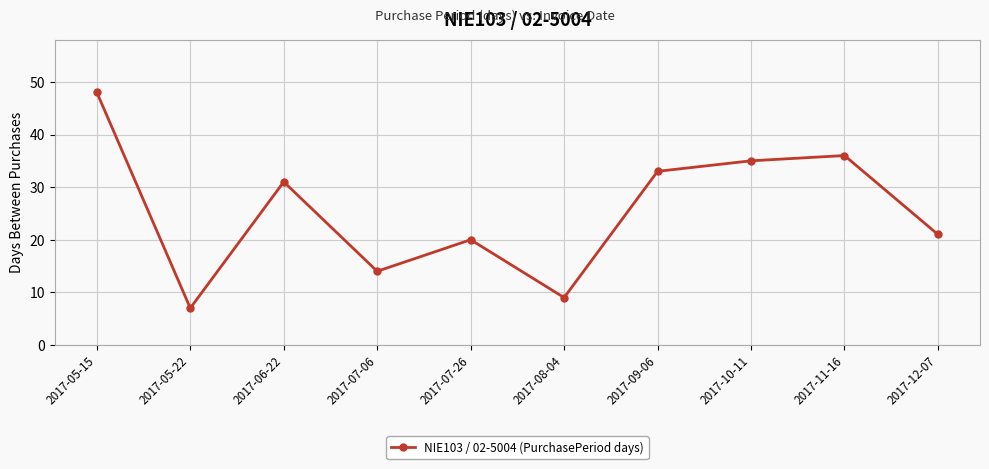

What is the sum of the values at 2017-08-04 and 2017-07-06?

23